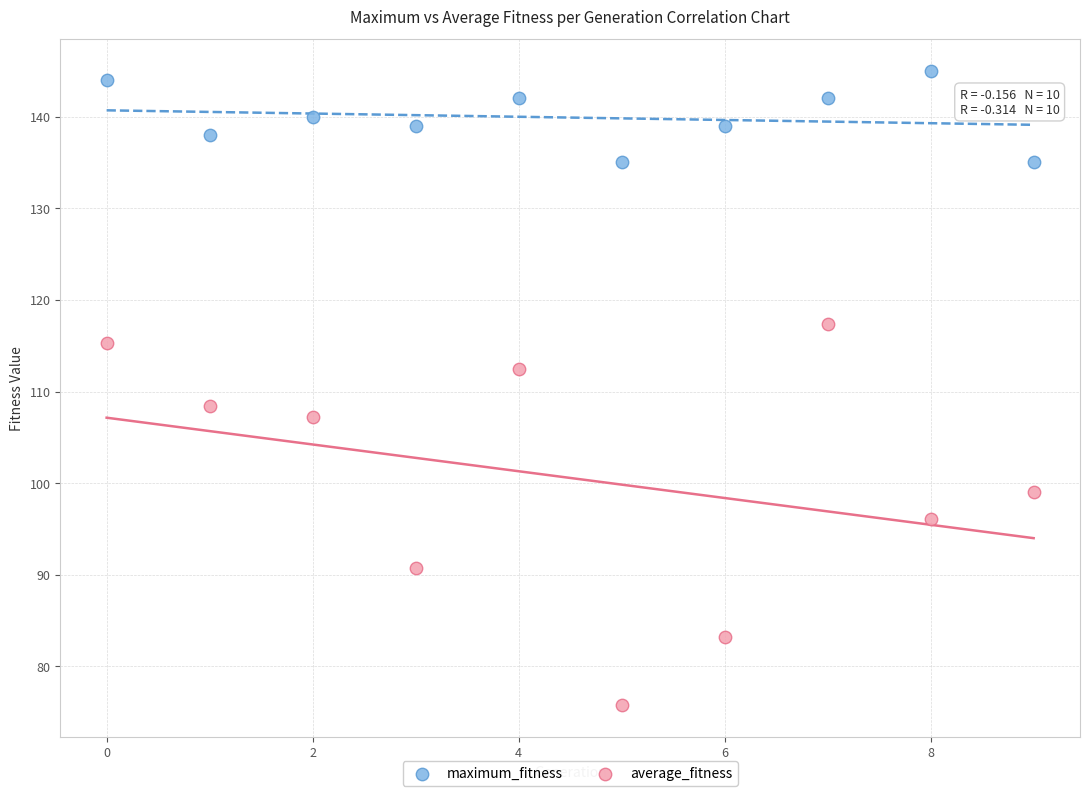

What are all the series names shown in the legend?

maximum_fitness, average_fitness